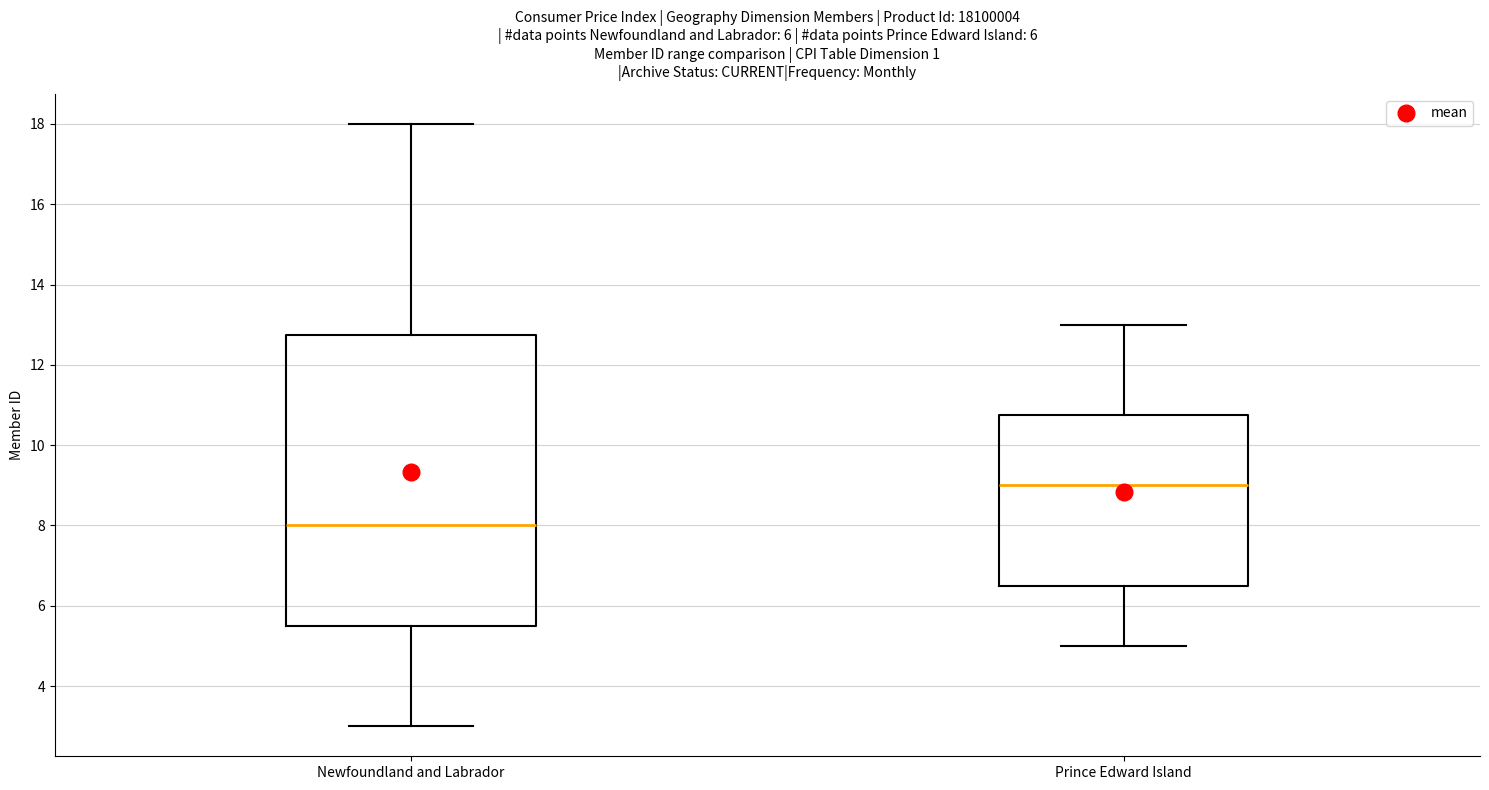

Which box's median line is the lowest?

Newfoundland and Labrador